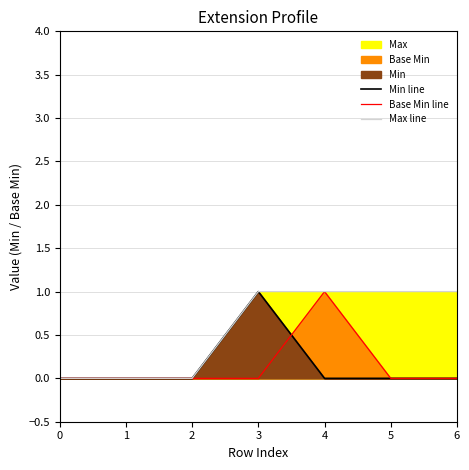

Does the chart have visible grid lines?

Yes